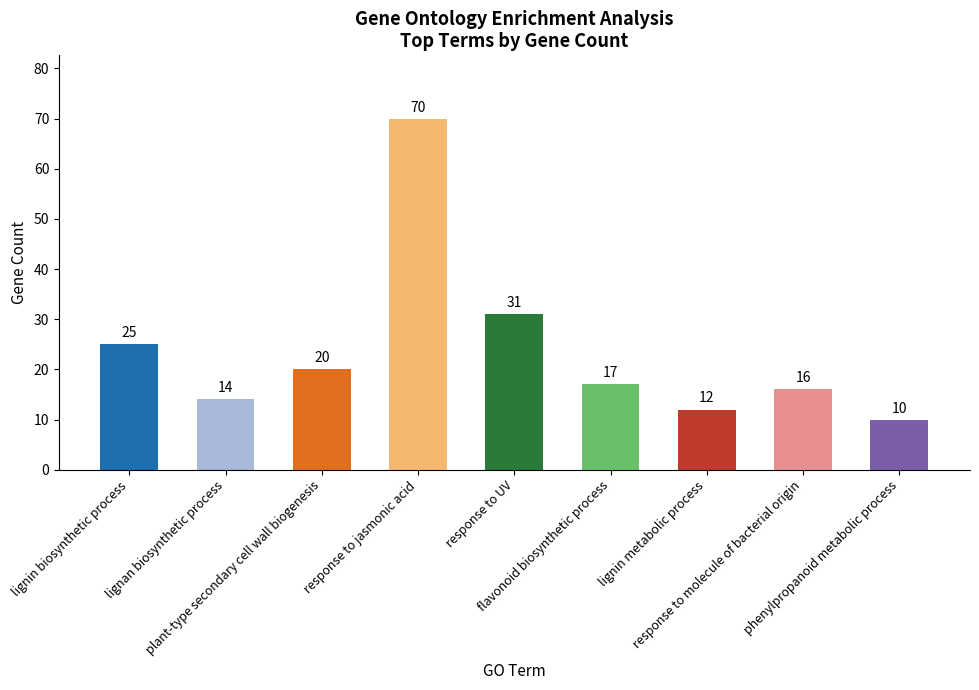

Approximately how many times larger is the value at lignin metabolic process compared to lignin biosynthetic process?

0.5